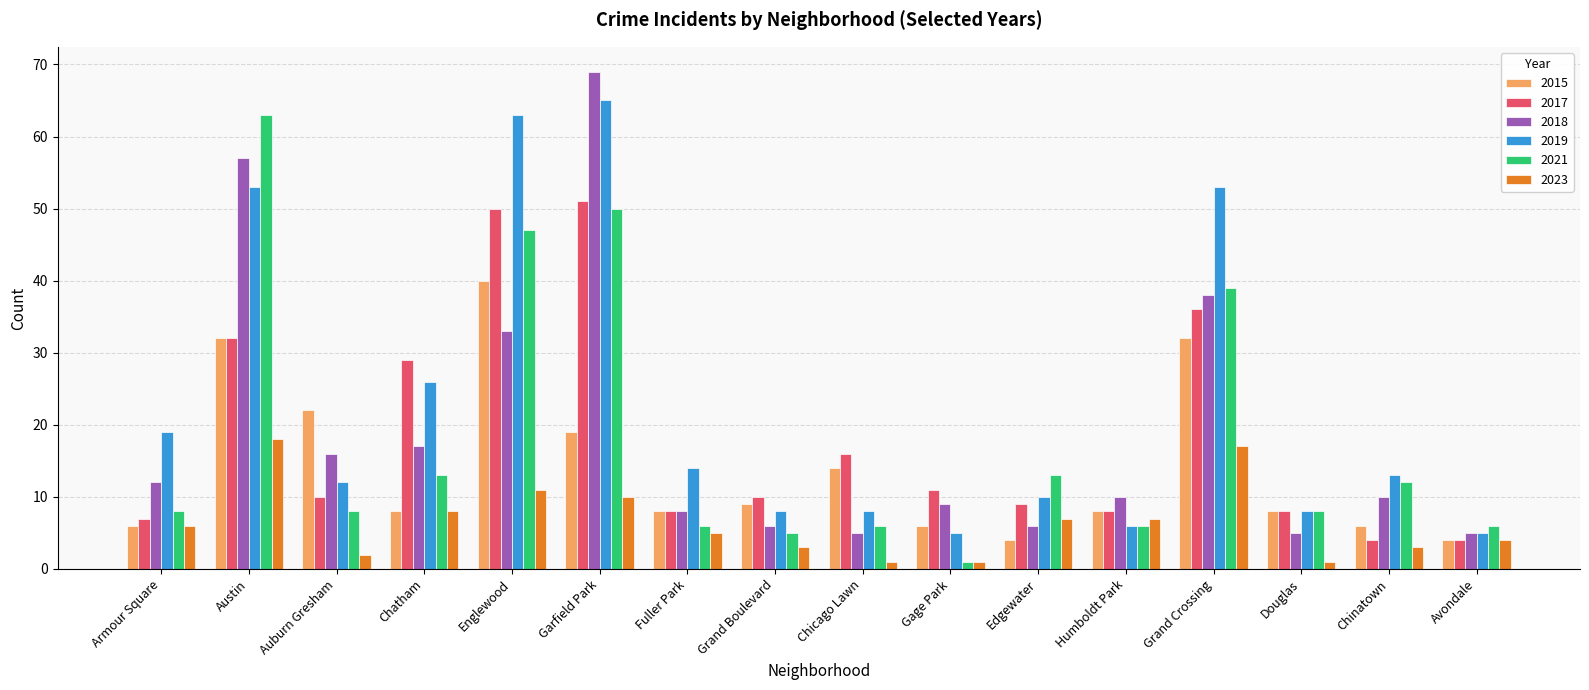

How many data points in 2023 are less than 6?

8